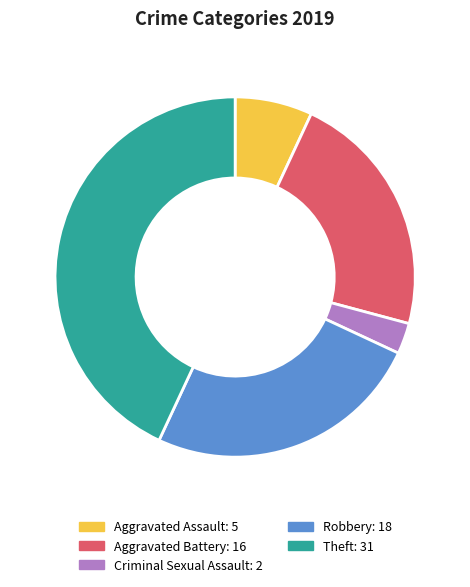

What is the ratio of the value at Theft to the value at Aggravated Battery?

1.9